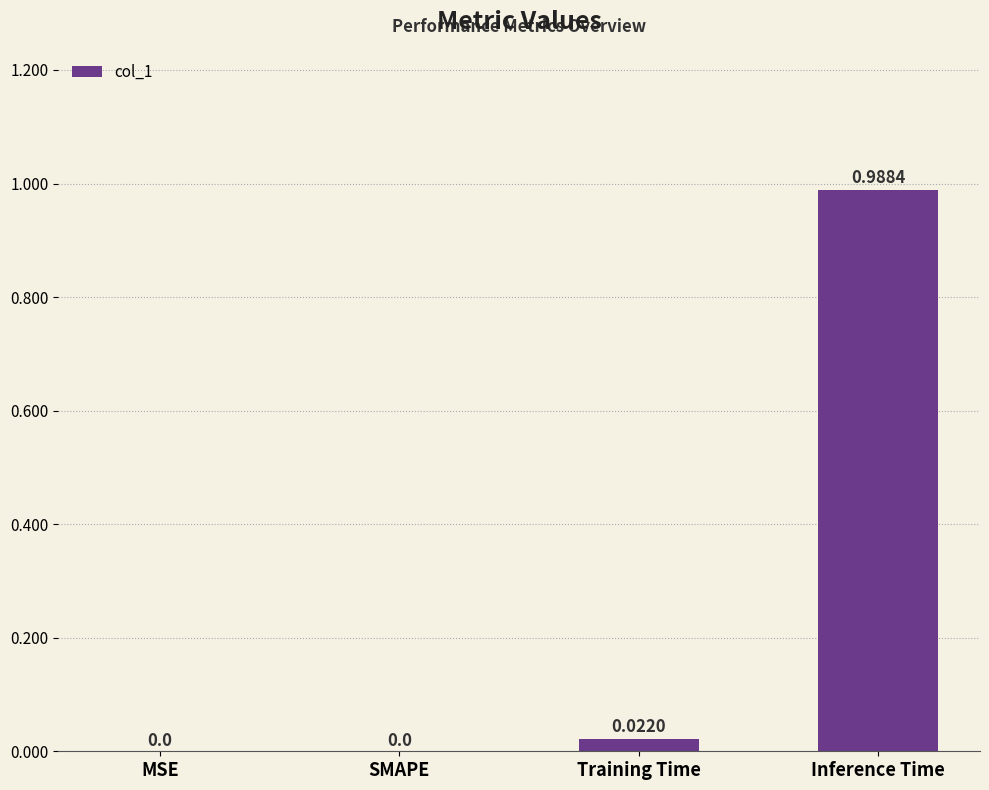

Which category has the highest value across all series?

Inference Time